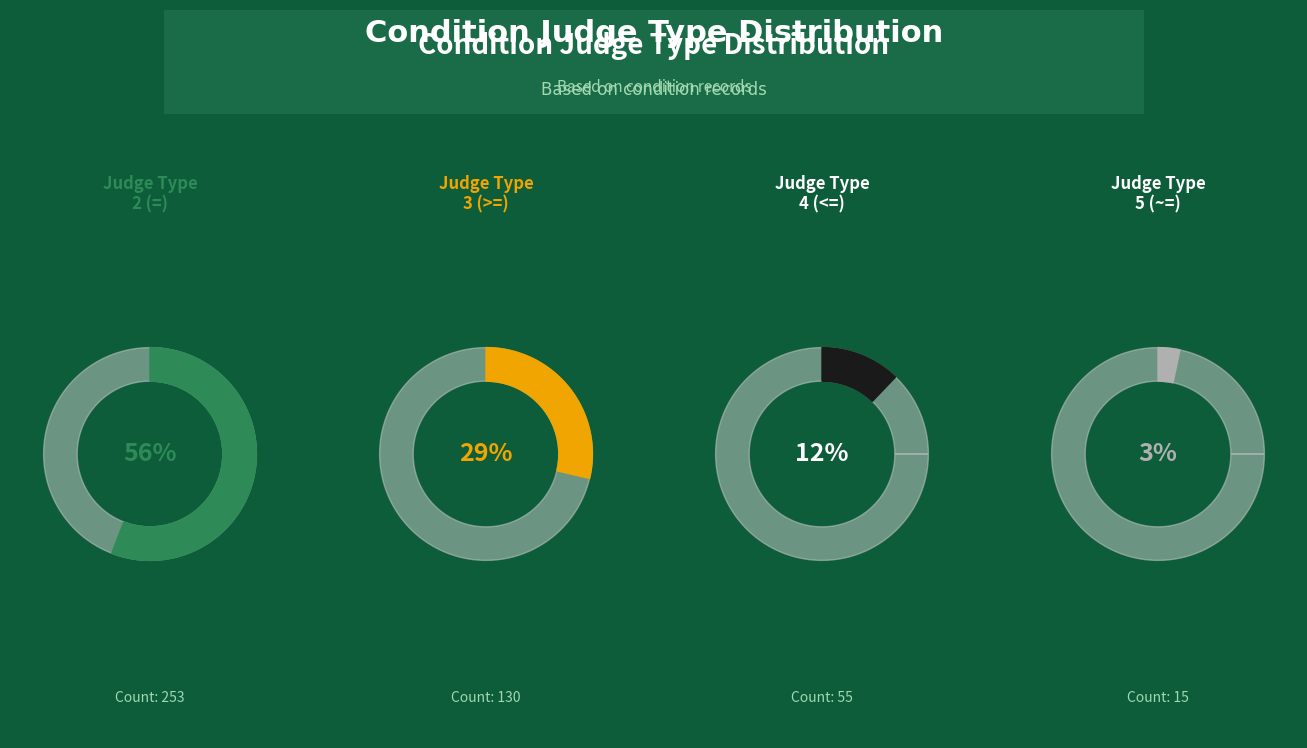

What is the majority slice?

2 (=)